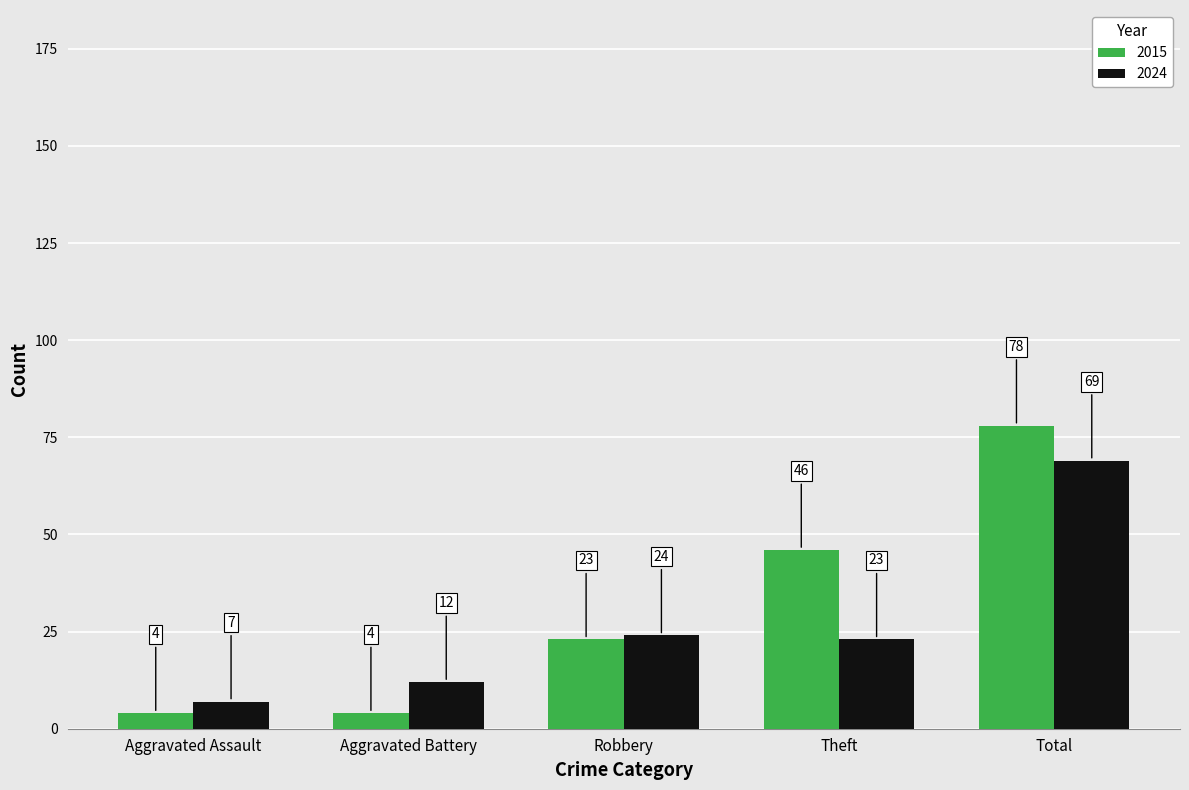

Which series has the widest spread of values?

2015